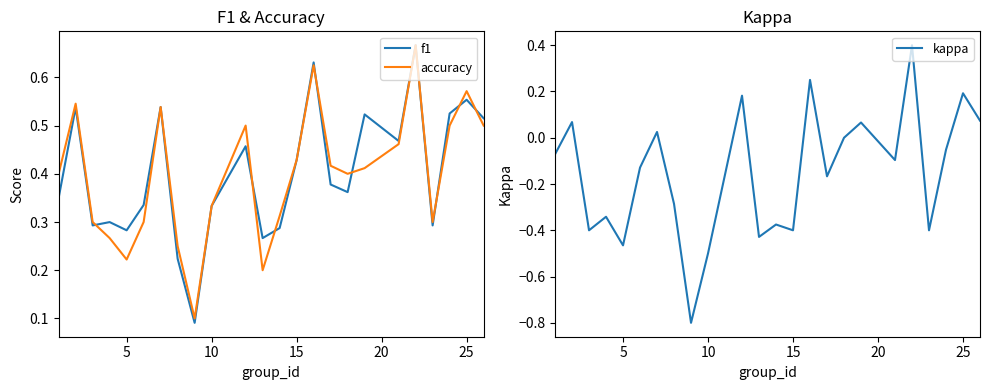

Reading right to left, transcribe all the data shown in this chart.

f1: 0.5	0.6	0.5	0.3	0.7	0.5	0.5	0.4	0.4	0.6	0.4	0.3	0.3	0.5	0.3	0.1	0.2	0.5	0.3	0.3	0.3	0.3	0.5	0.3
accuracy: 0.5	0.6	0.5	0.3	0.7	0.5	0.4	0.4	0.4	0.6	0.4	0.3	0.2	0.5	0.3	0.1	0.2	0.5	0.3	0.2	0.3	0.3	0.5	0.4
kappa: 0.1	0.2	-0.1	-0.4	0.4	-0.1	0.1	0.0	-0.2	0.2	-0.4	-0.4	-0.4	0.2	-0.5	-0.8	-0.3	0.0	-0.1	-0.5	-0.3	-0.4	0.1	-0.1